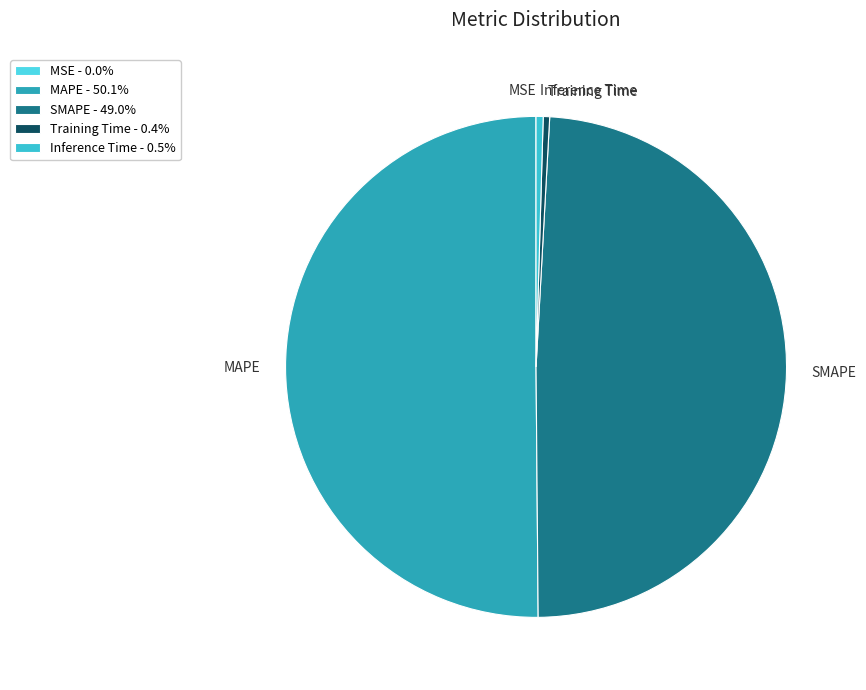

Which category accounts for the majority?

MAPE